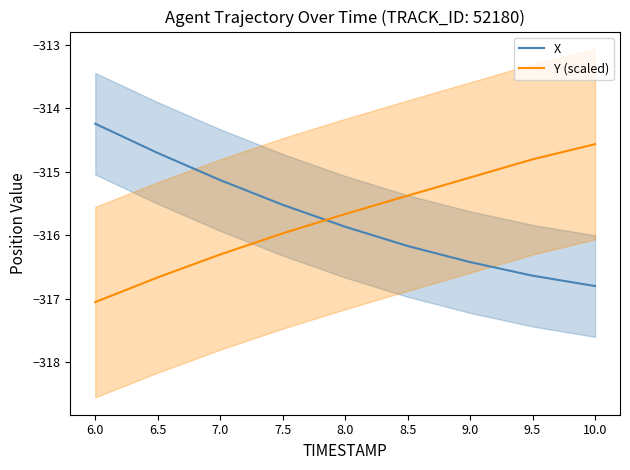

What is the value of the Y (scaled) point at the 3rd from the left?

-316.3